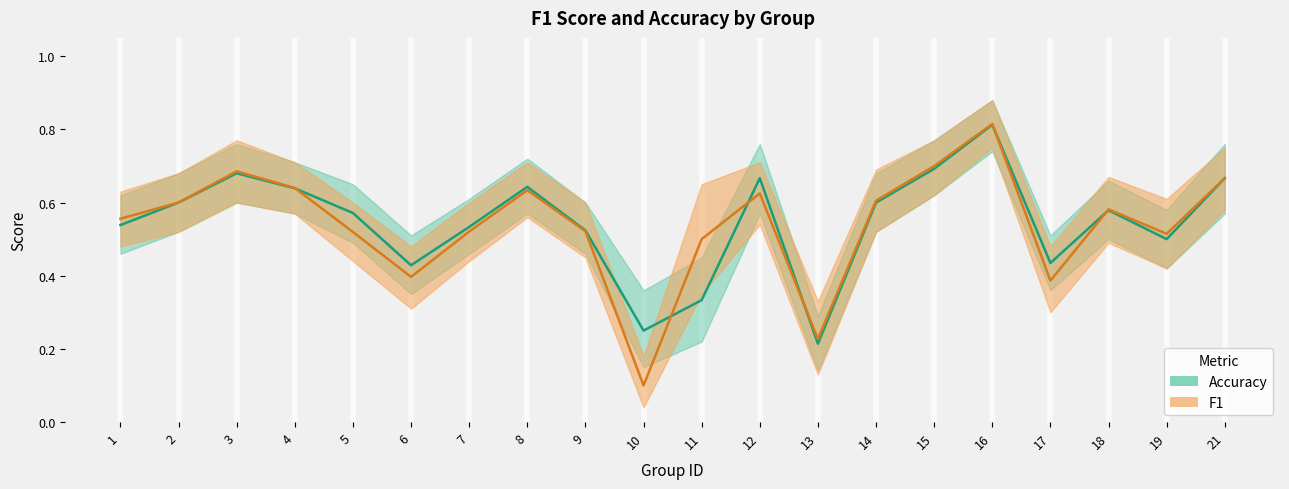

What is the value of the accuracy point at the 1st from the left?

0.5